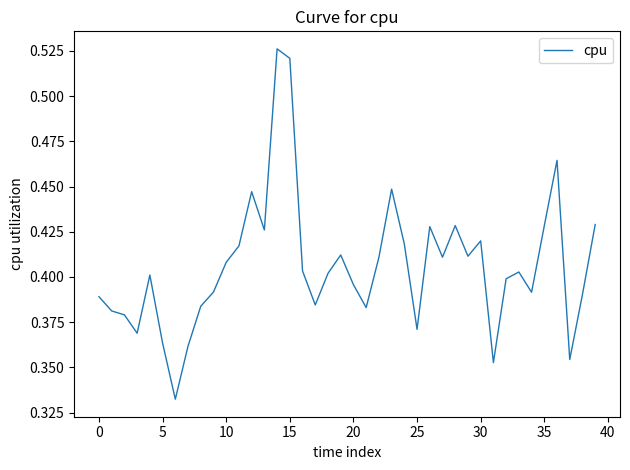

Which label corresponds to the largest value in the chart?

14